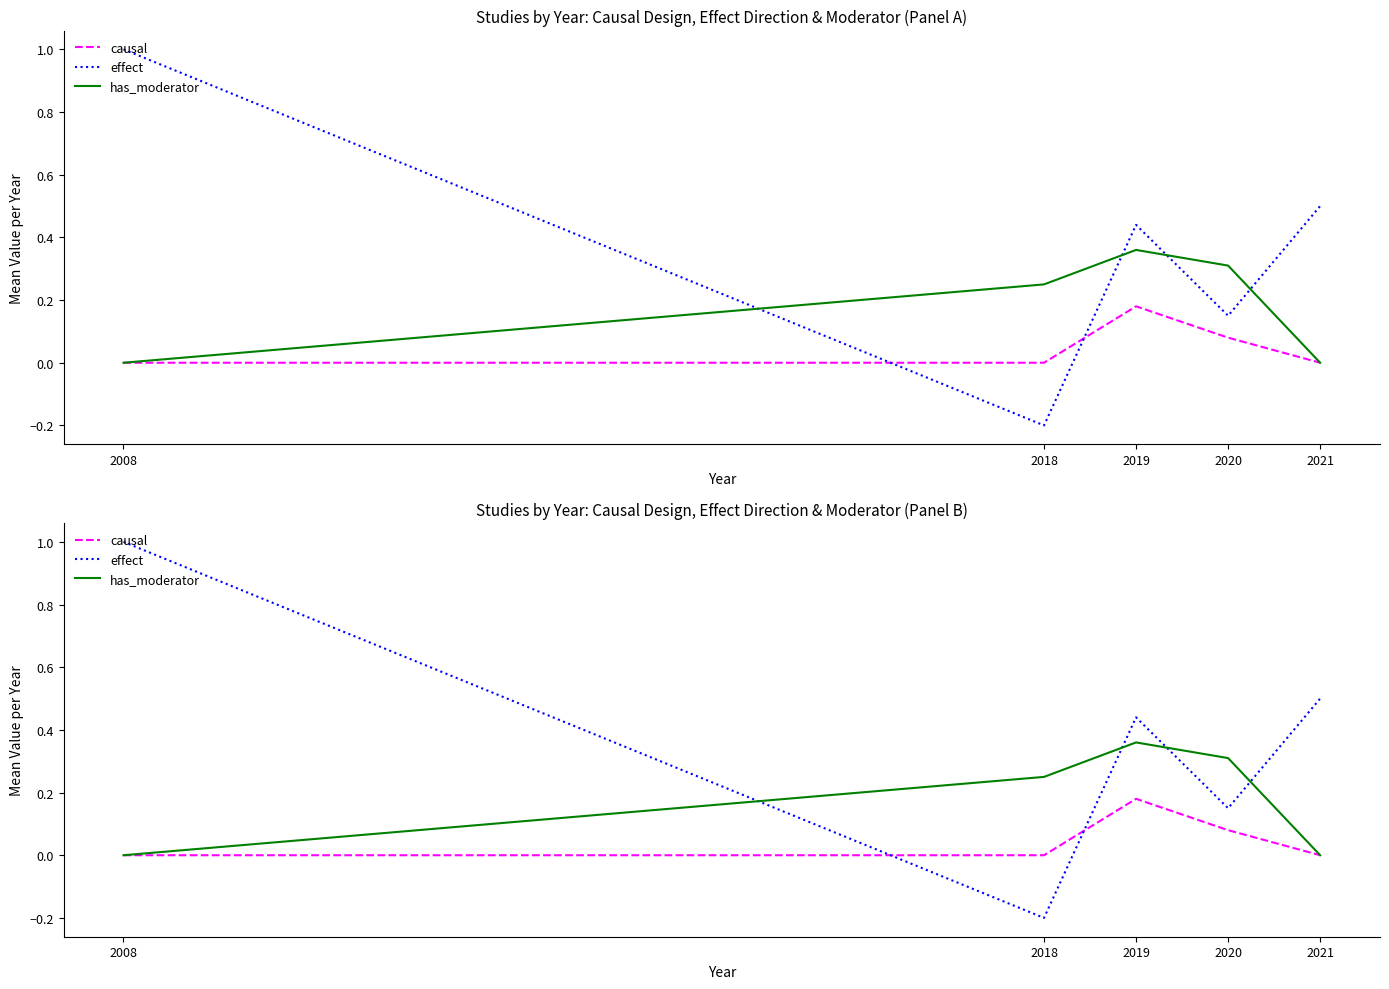

Where is causal nearest to the value 0?

2008